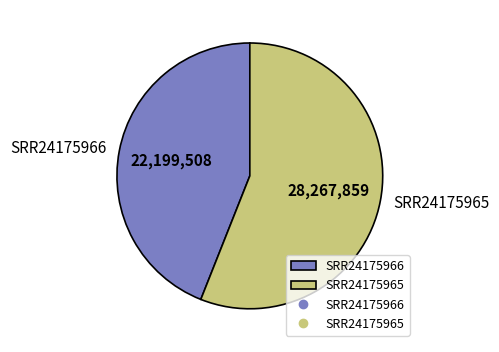

Approximately how many times larger is the value at SRR24175966 compared to SRR24175965?

0.8